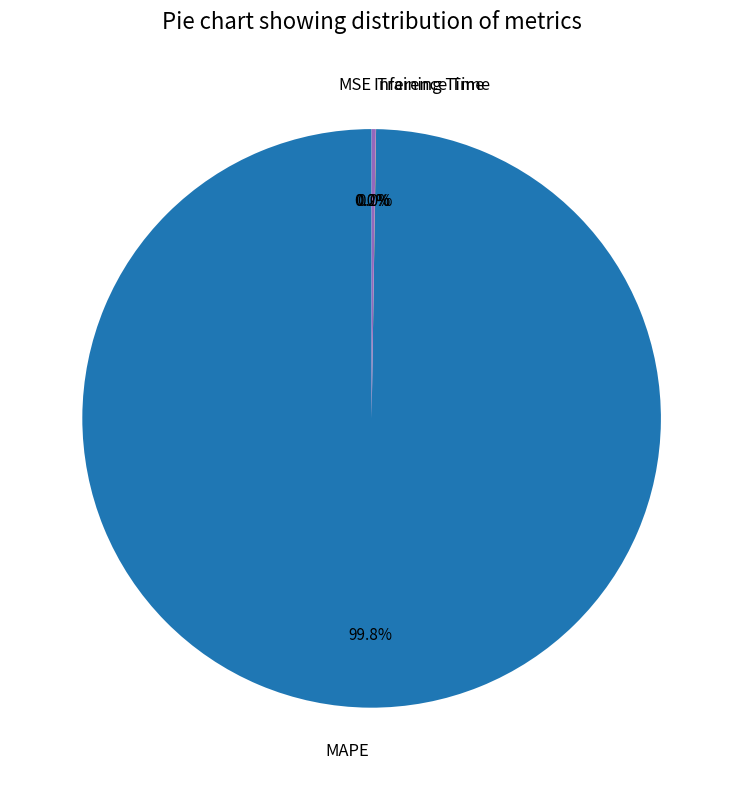

Is there any slice that represents more than half of the pie?

Yes